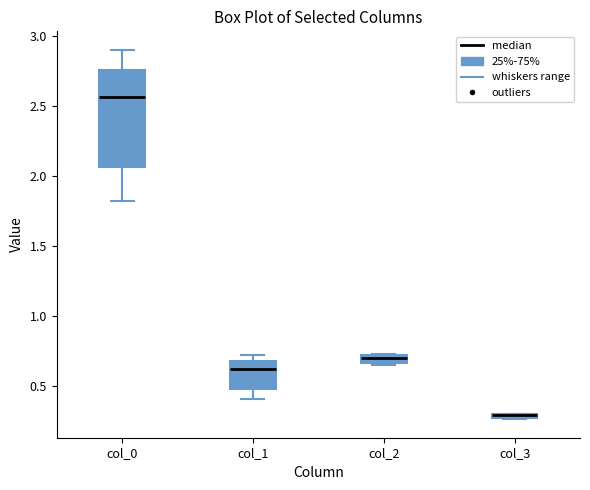

Comparing the boxes themselves (not the whiskers), which one is the tallest?

col_0